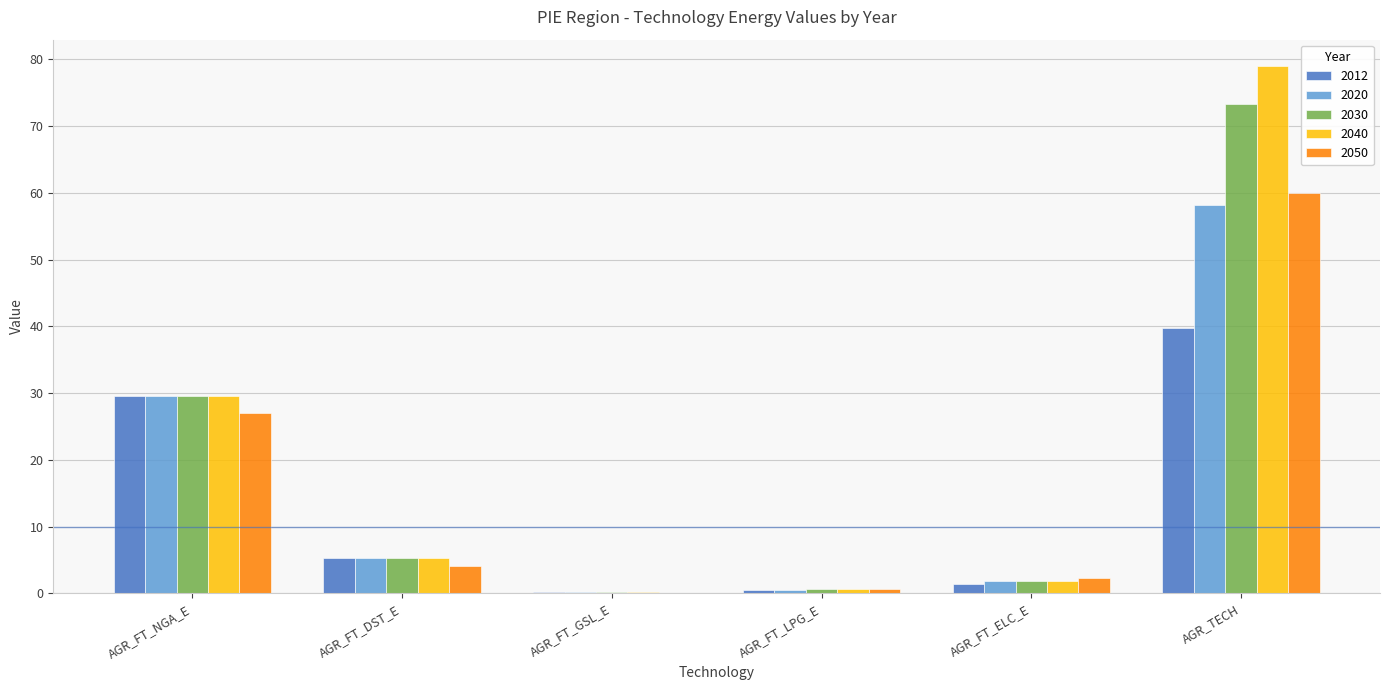

What is the average value of the 2030 series?

18.5